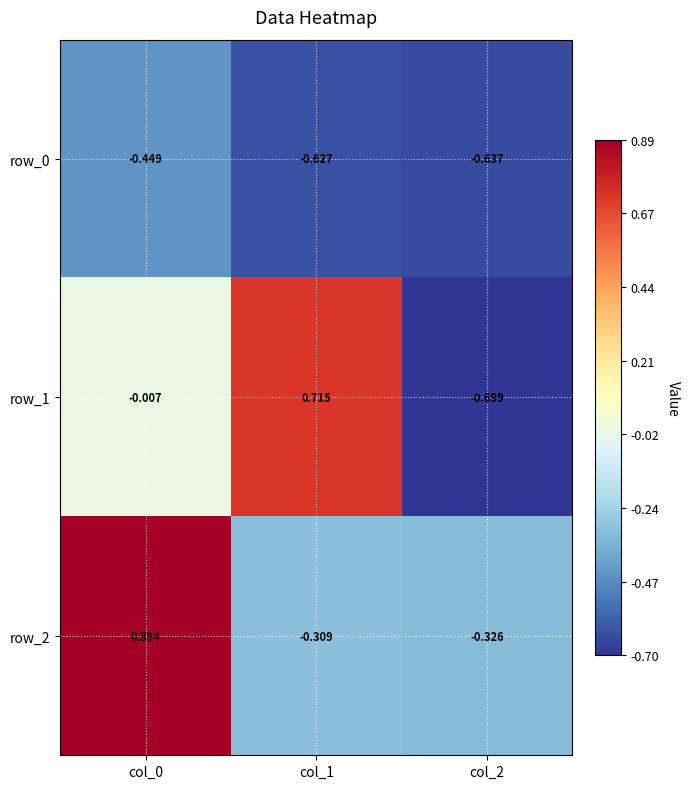

How many positive values does the row_1 series have?

1